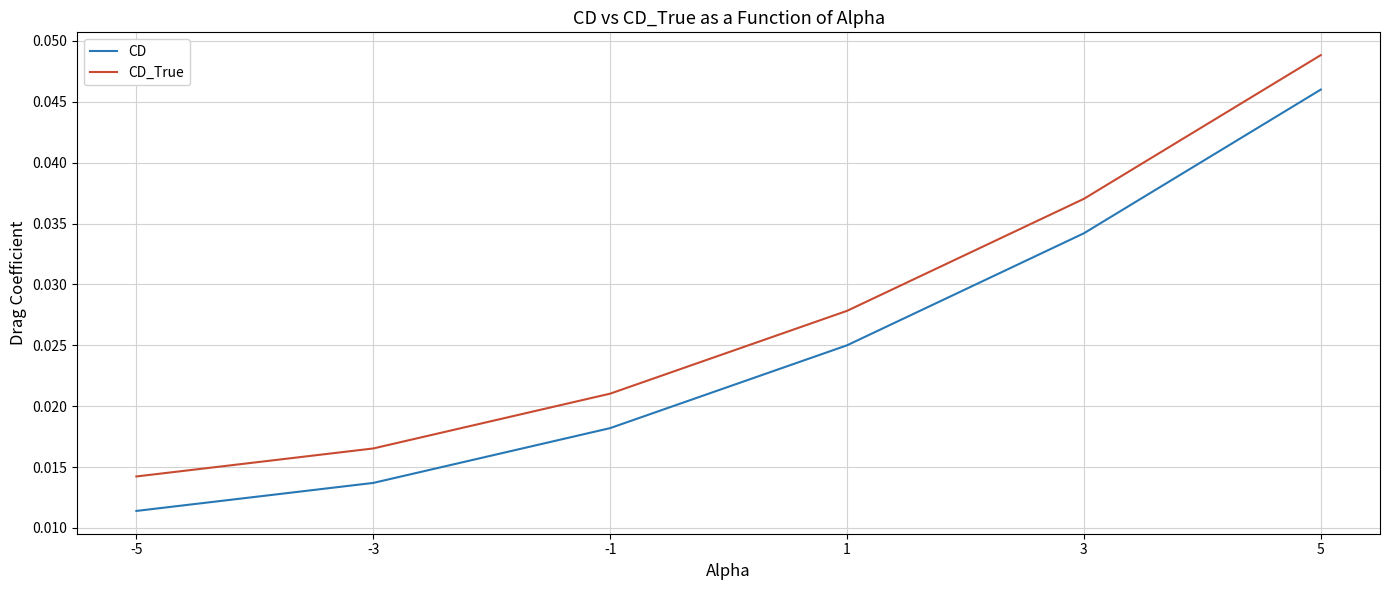

List the series in order of their peak value, lowest first.

CD, CD_True